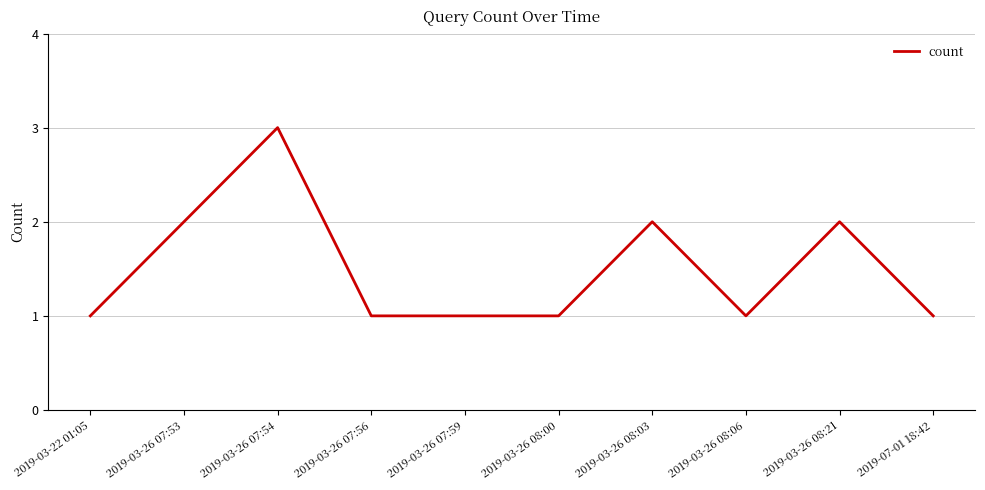

What is the maximum value shown in the chart?

3